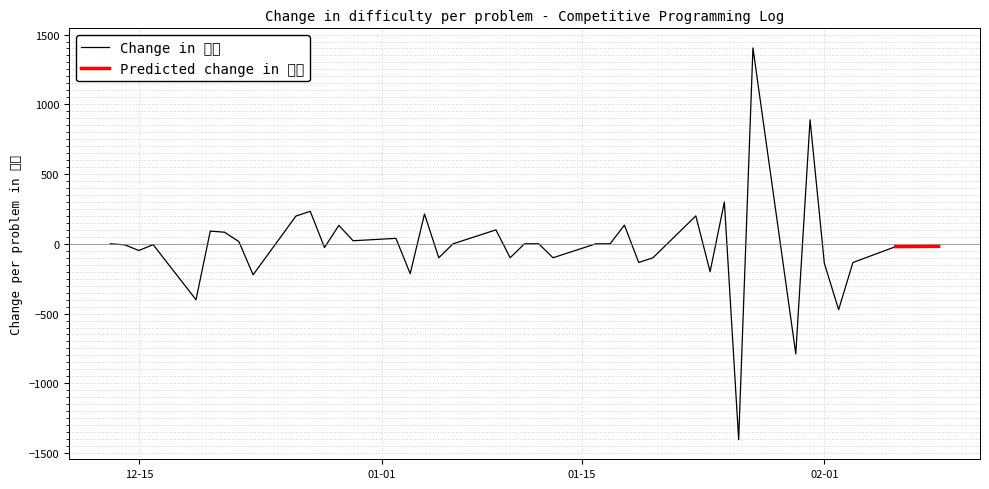

What is the label of the 39th point from the right?

2023-02-03